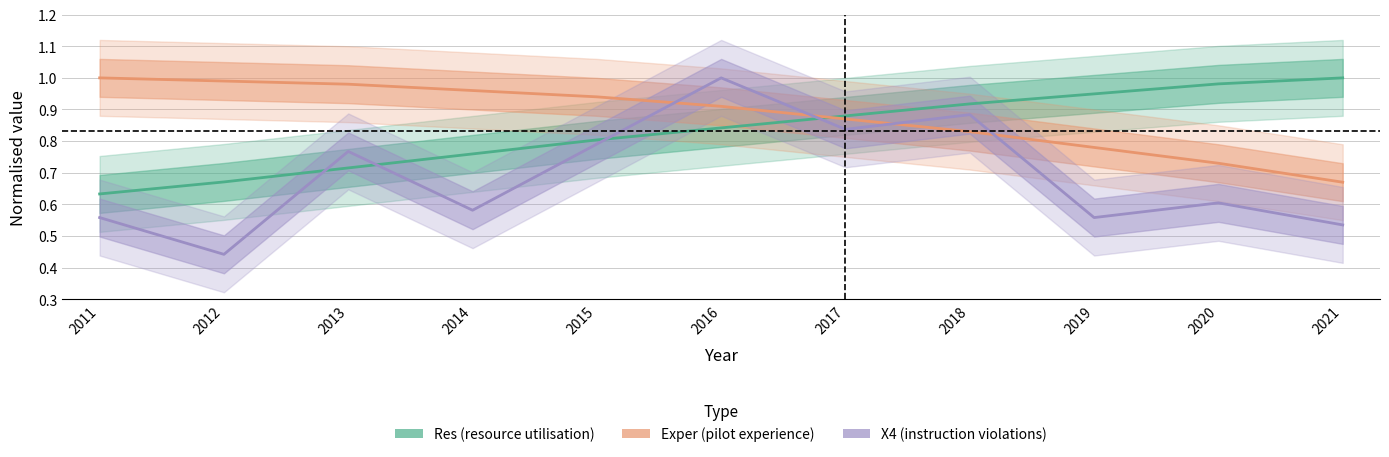

At how many categories does at least one series exceed 0?

11